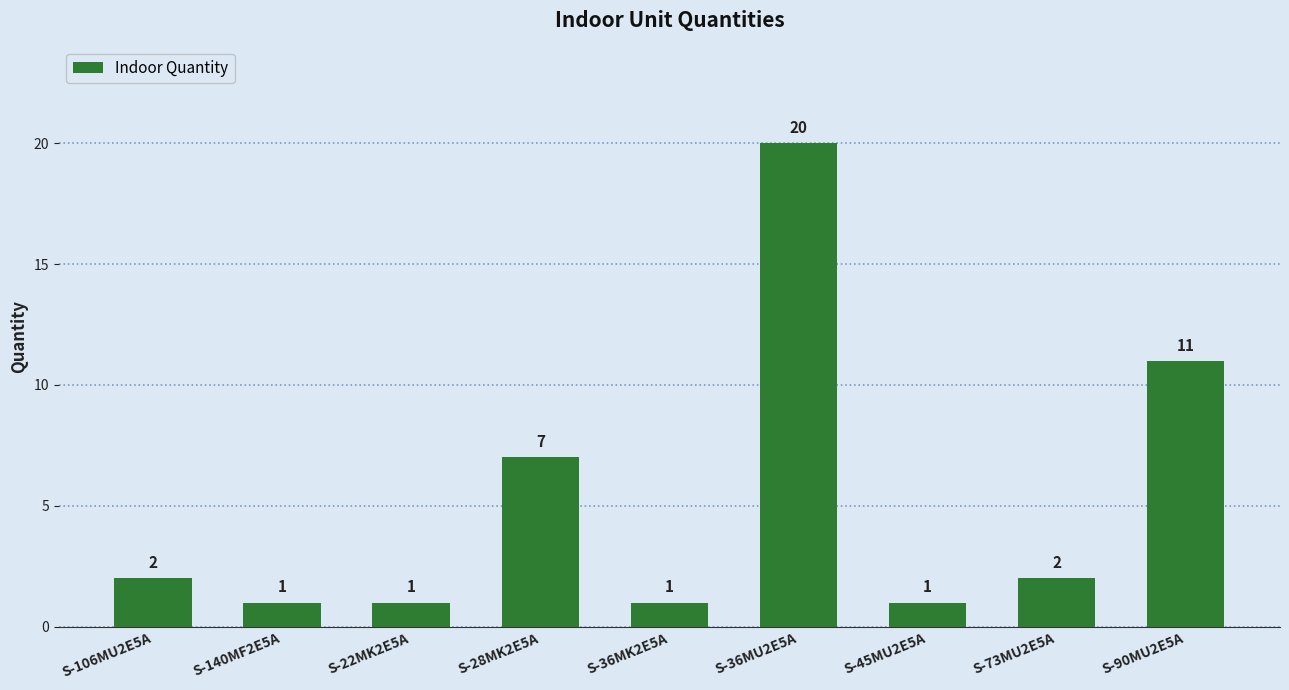

The chart shows a value of 1 at S-140MF2E5A. True or false?

True